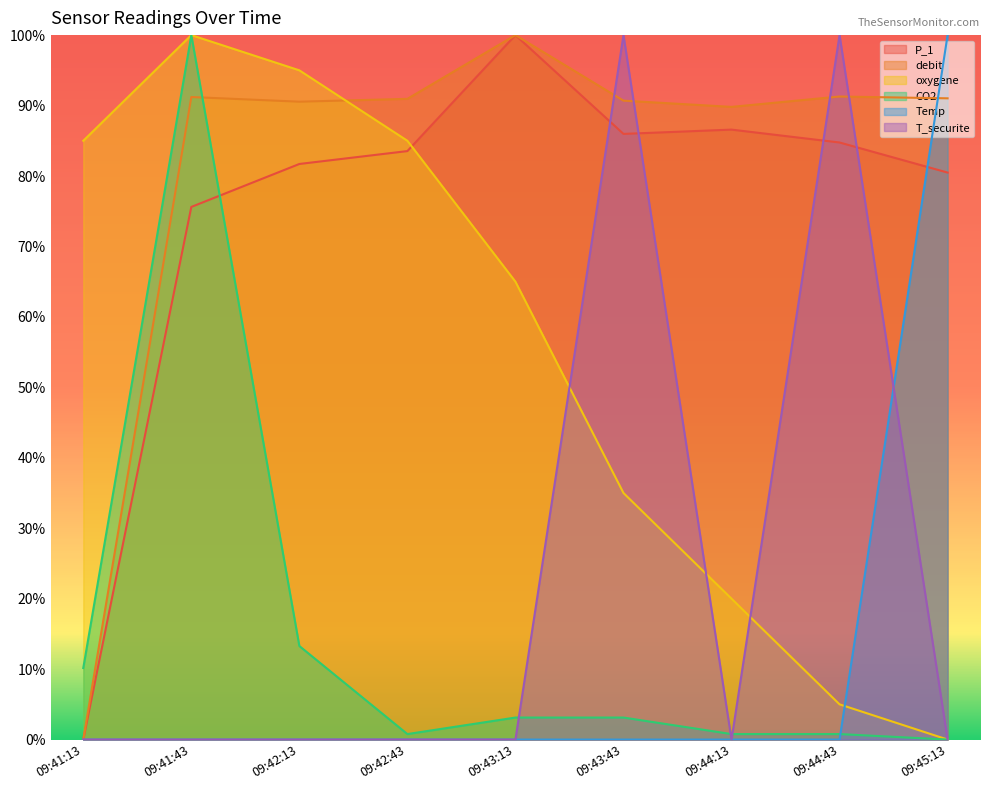

True or false: Temp has a value of 67.5 at 09:42:13.

False